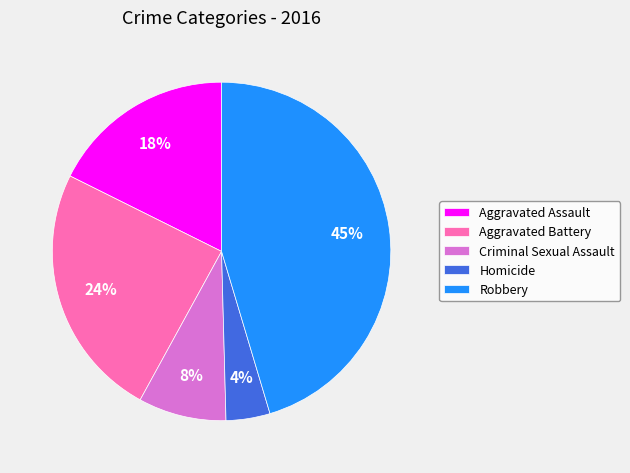

Is Aggravated Assault the majority of the pie?

No